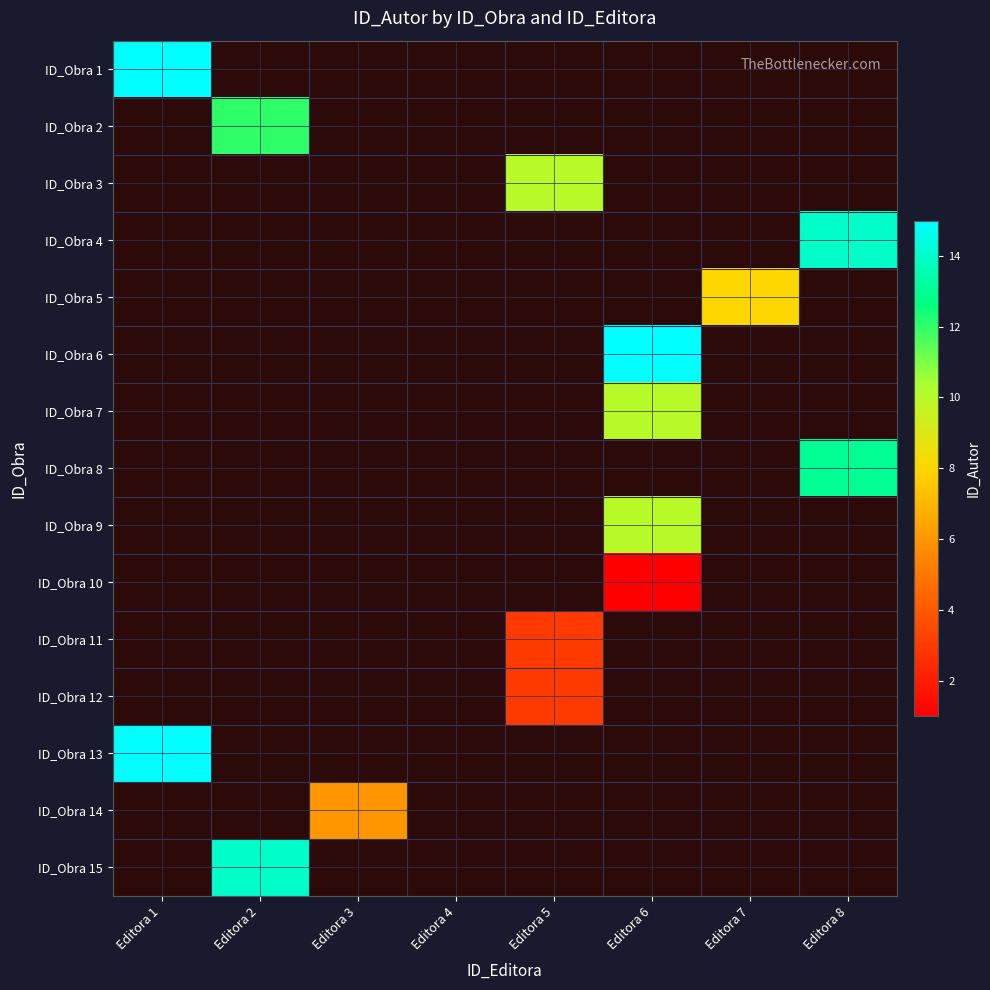

How many distinct data groups are displayed?

15